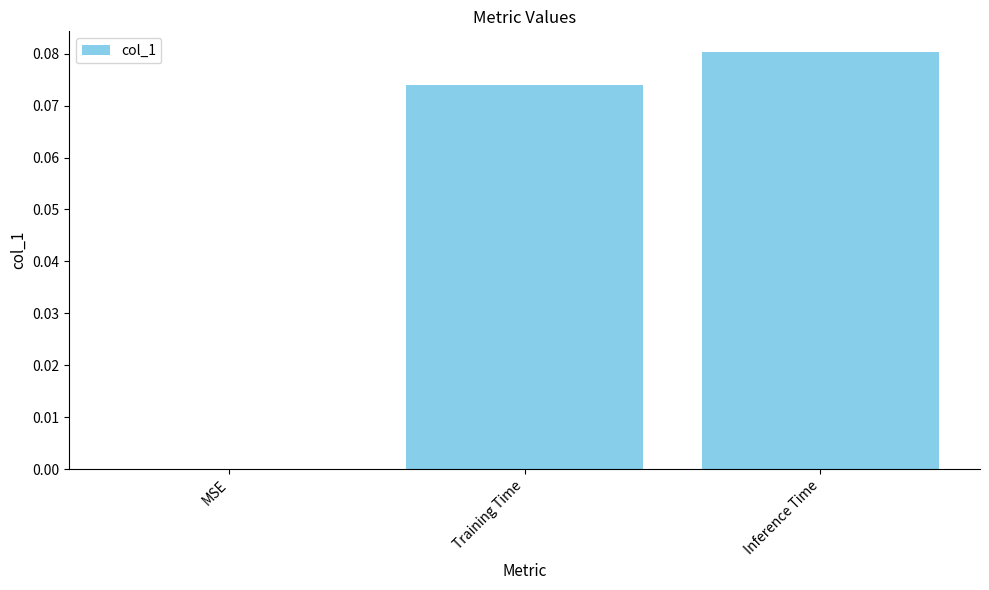

True or false: the data shows 0.0 at MSE.

True